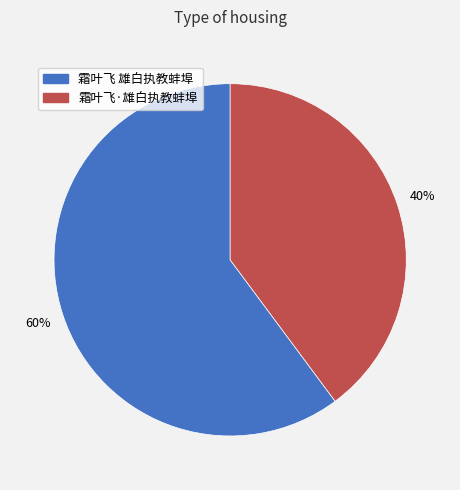

What percentage is the 霜叶飞·雄白执教蚌埠 slice, to the nearest percent?

40%